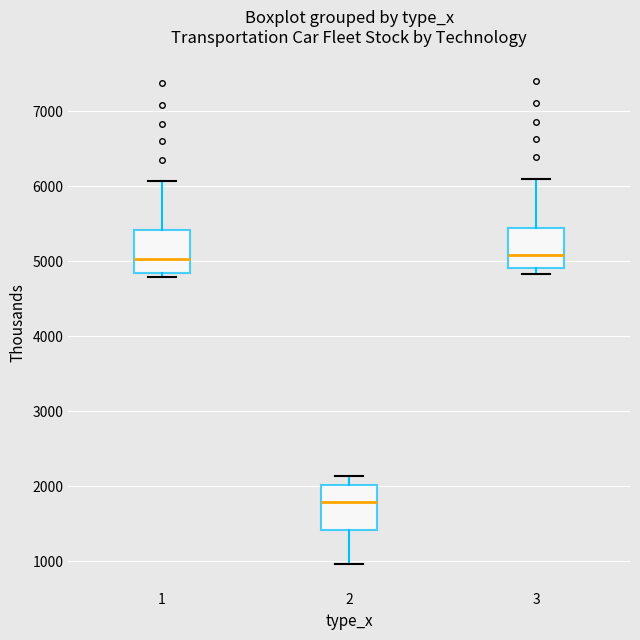

Reading left to right, read every box against the y-axis: the position of its median line, the range the box covers, and the ends of its whiskers. The values are not printed on the chart, so give them approximately, as read against the axis.

1: median 5000, box 4800 to 5400, whiskers 4800 (just below the box's lower edge) to 6100
2: median 1800, box 1400 to 2000, whiskers 1000 to 2100
3: median 5100, box 4900 to 5400, whiskers 4800 to 6100